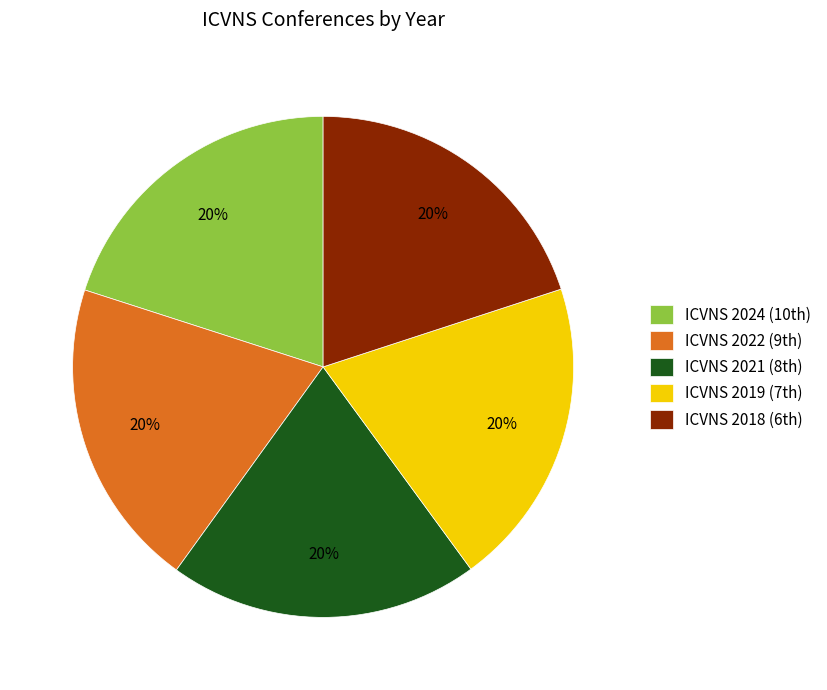

Is there a majority slice in this chart?

No